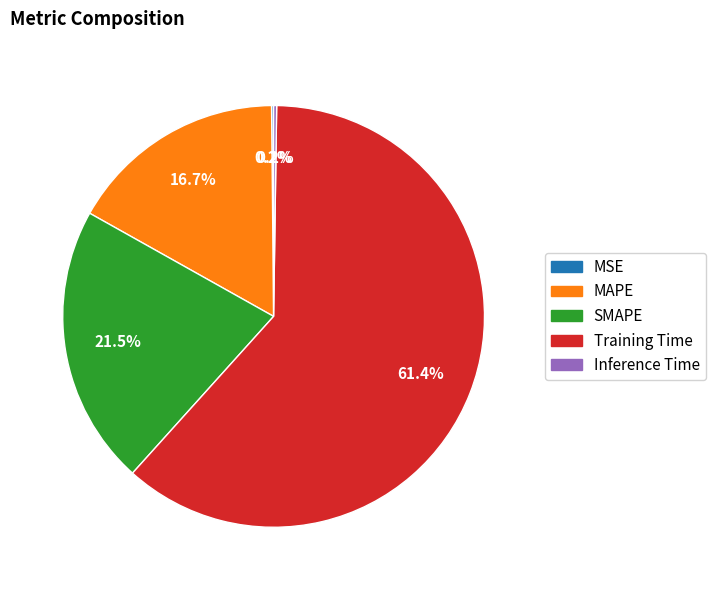

Which has a higher value, Training Time or SMAPE?

Training Time